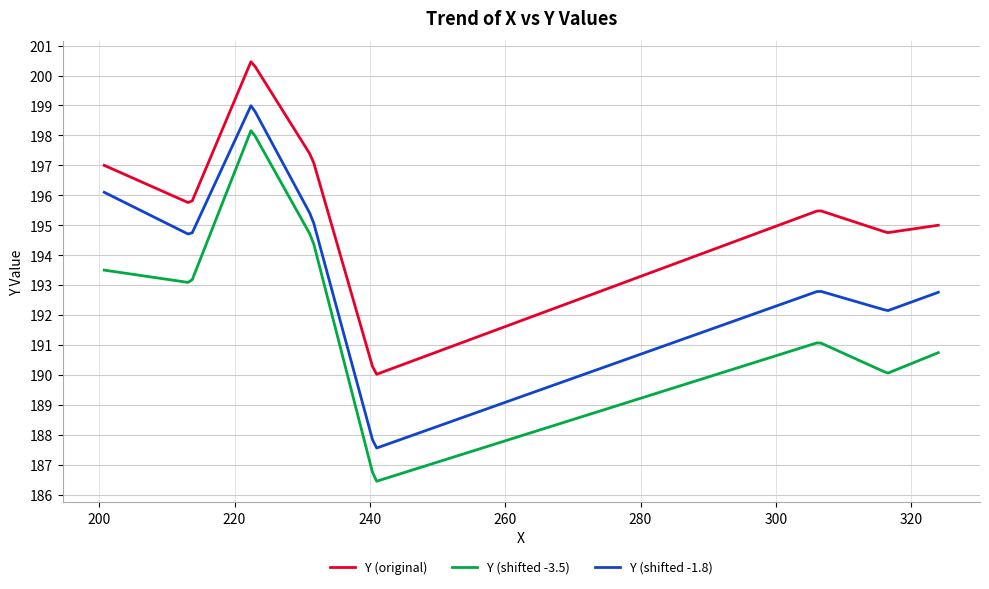

True or false: Y (shifted -1.8) and Y (shifted -3.5) cross at least once.

False